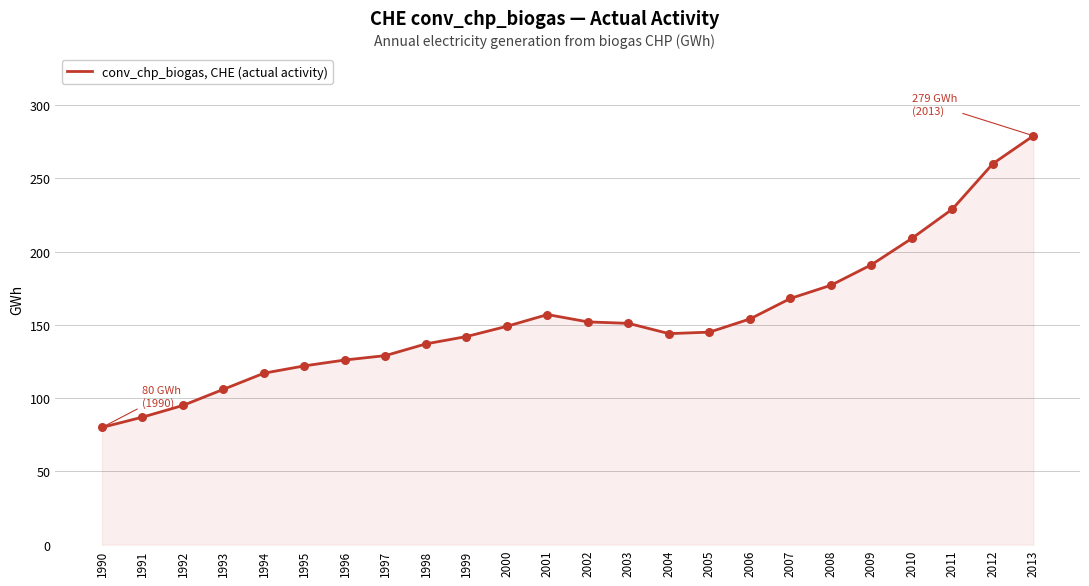

What is the change in value from 1991 to 2007?

+81